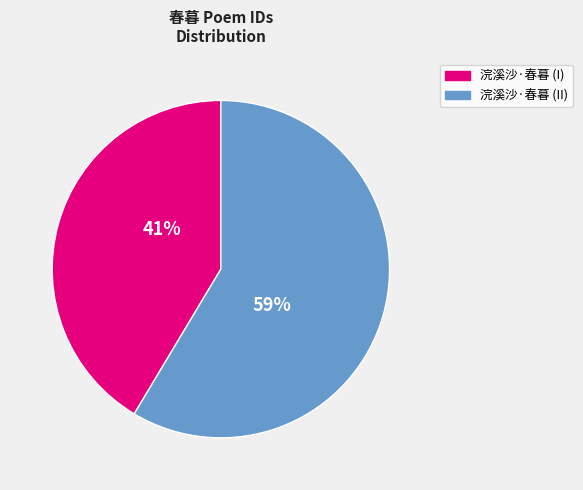

Is it true that 浣溪沙·春暮 (I) is 51% of the pie?

False